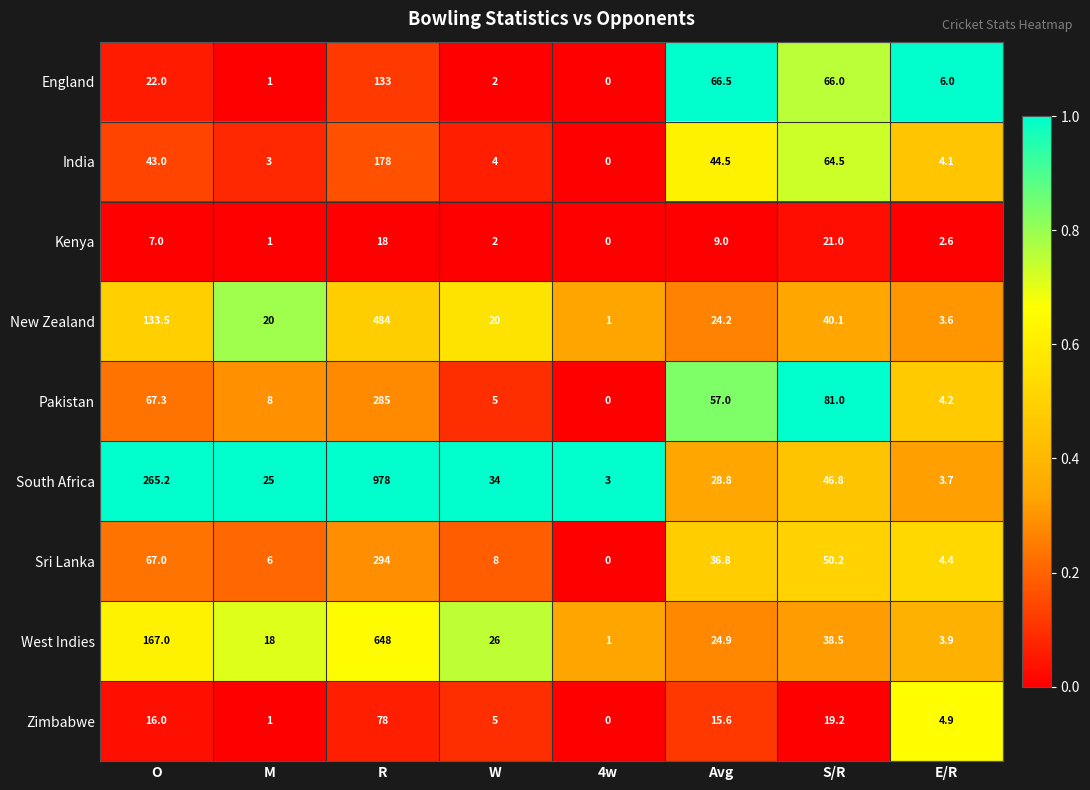

What is the greatest value displayed?

978.0